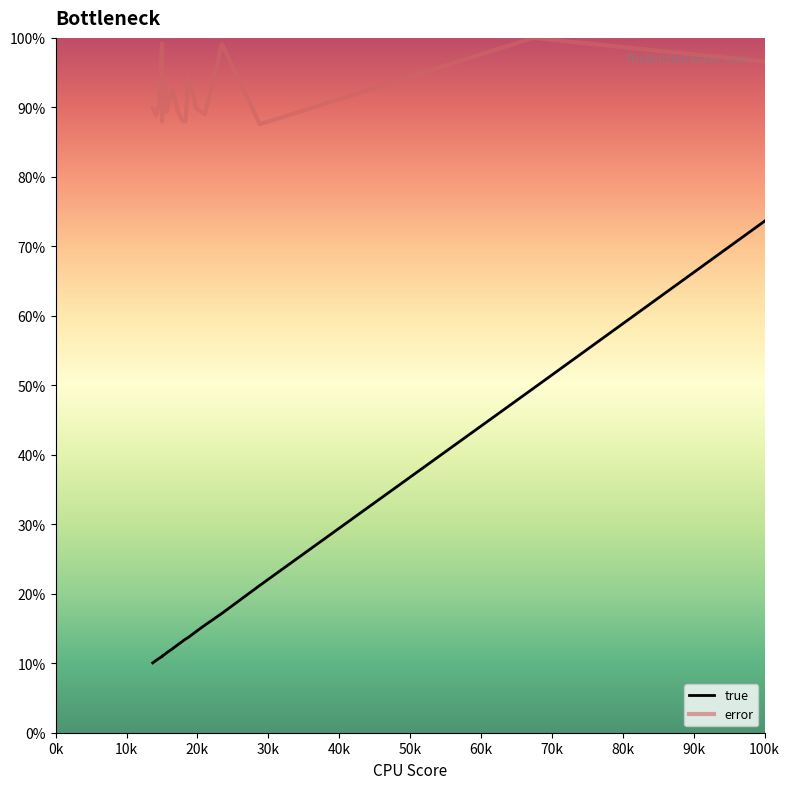

Which series ends up on top after the final intersection of true and error?

true